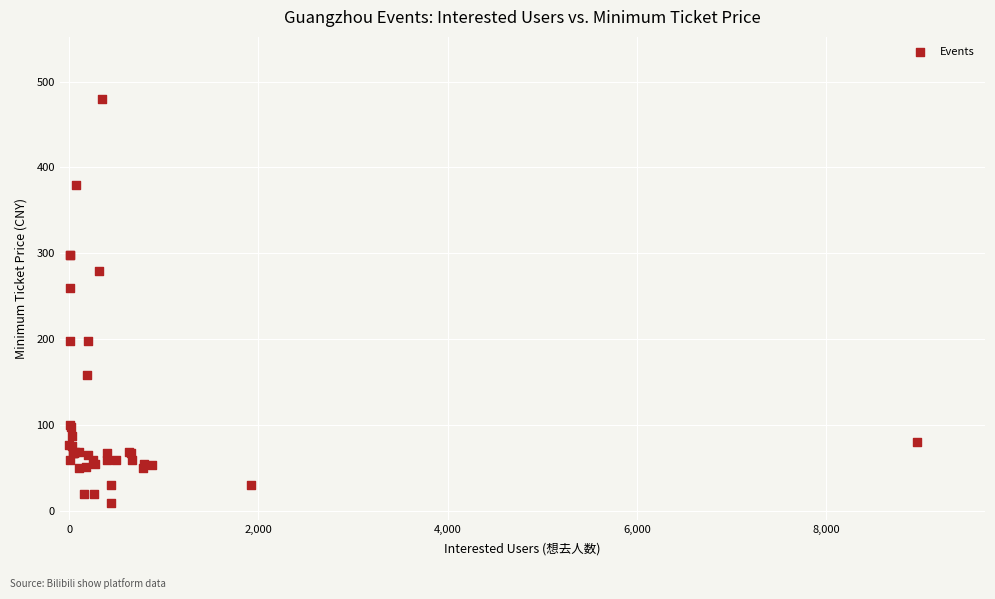

What Y value in the scatter plot is closest to 245?

260.0